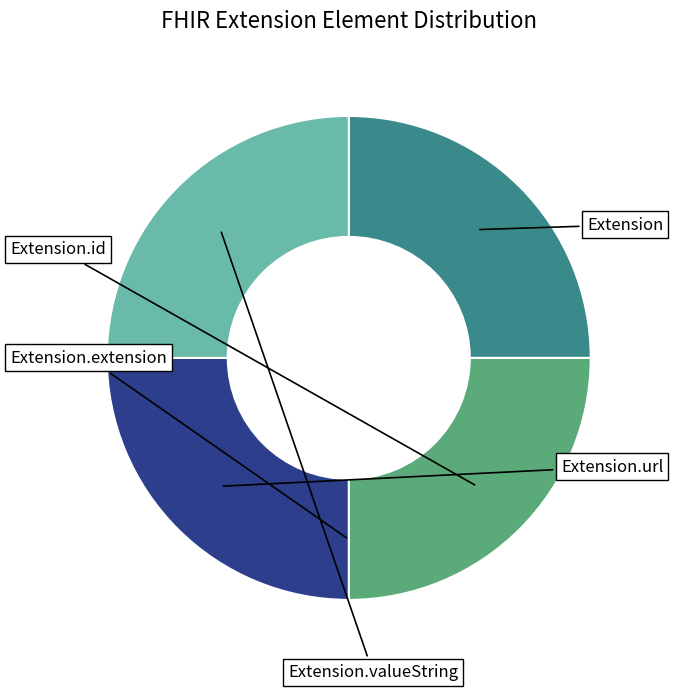

Does any single category account for the majority?

No